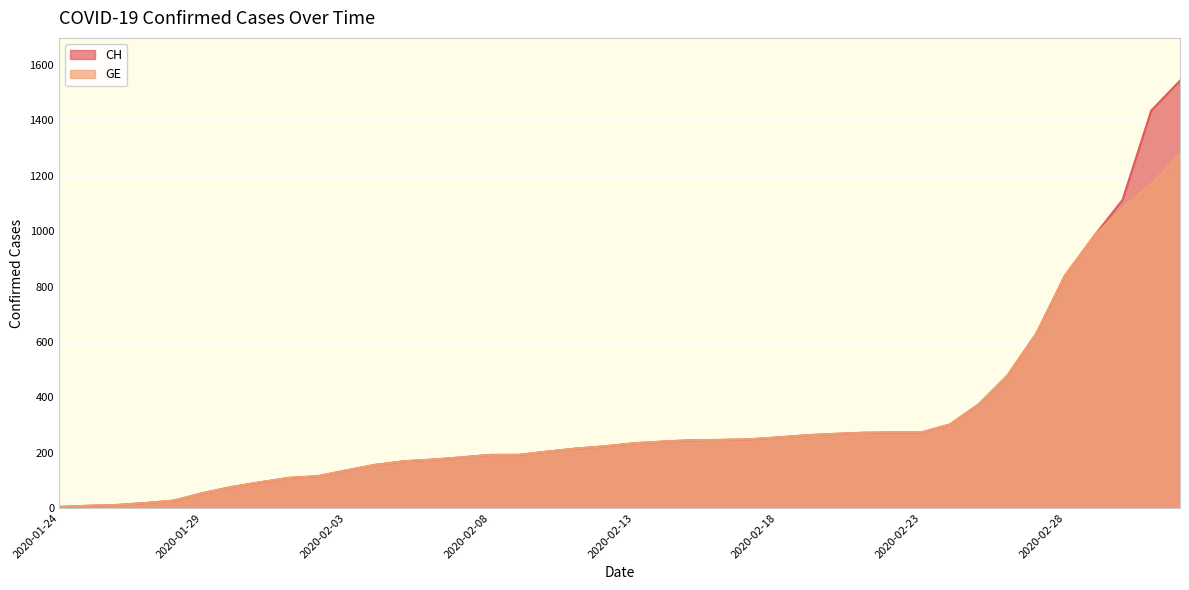

Reading left to right, what are all the values shown in this chart?

CH: 2020-01-24=4	2020-01-25=8	2020-01-26=11	2020-01-27=18	2020-01-28=27	2020-01-29=54	2020-01-30=76	2020-01-31=93	2020-02-01=109	2020-02-02=115	2020-02-03=136	2020-02-04=156	2020-02-05=169	2020-02-06=175	2020-02-07=183	2020-02-08=192	2020-02-09=192	2020-02-10=204	2020-02-11=215	2020-02-12=223	2020-02-13=234	2020-02-14=240	2020-02-15=245	2020-02-16=246	2020-02-17=248	2020-02-18=255	2020-02-19=263	2020-02-20=268	2020-02-21=272	2020-02-22=273	2020-02-23=273	2020-02-24=302	2020-02-25=375	2020-02-26=479	2020-02-27=630	2020-02-28=840	2020-02-29=981	2020-03-01=1113	2020-03-02=1436	2020-03-03=1544
GE: 2020-01-24=4	2020-01-25=8	2020-01-26=11	2020-01-27=18	2020-01-28=27	2020-01-29=54	2020-01-30=76	2020-01-31=93	2020-02-01=109	2020-02-02=115	2020-02-03=136	2020-02-04=156	2020-02-05=169	2020-02-06=175	2020-02-07=183	2020-02-08=192	2020-02-09=192	2020-02-10=204	2020-02-11=215	2020-02-12=223	2020-02-13=234	2020-02-14=240	2020-02-15=245	2020-02-16=246	2020-02-17=248	2020-02-18=255	2020-02-19=263	2020-02-20=268	2020-02-21=272	2020-02-22=273	2020-02-23=273	2020-02-24=302	2020-02-25=375	2020-02-26=479	2020-02-27=630	2020-02-28=840	2020-02-29=981	2020-03-01=1083	2020-03-02=1171	2020-03-03=1278